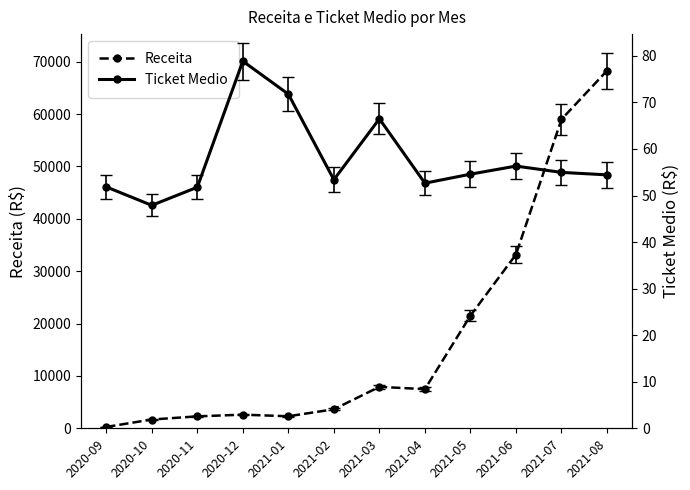

What is the difference between the Ticket Medio values at 2021-05 and 2021-08?

0.1